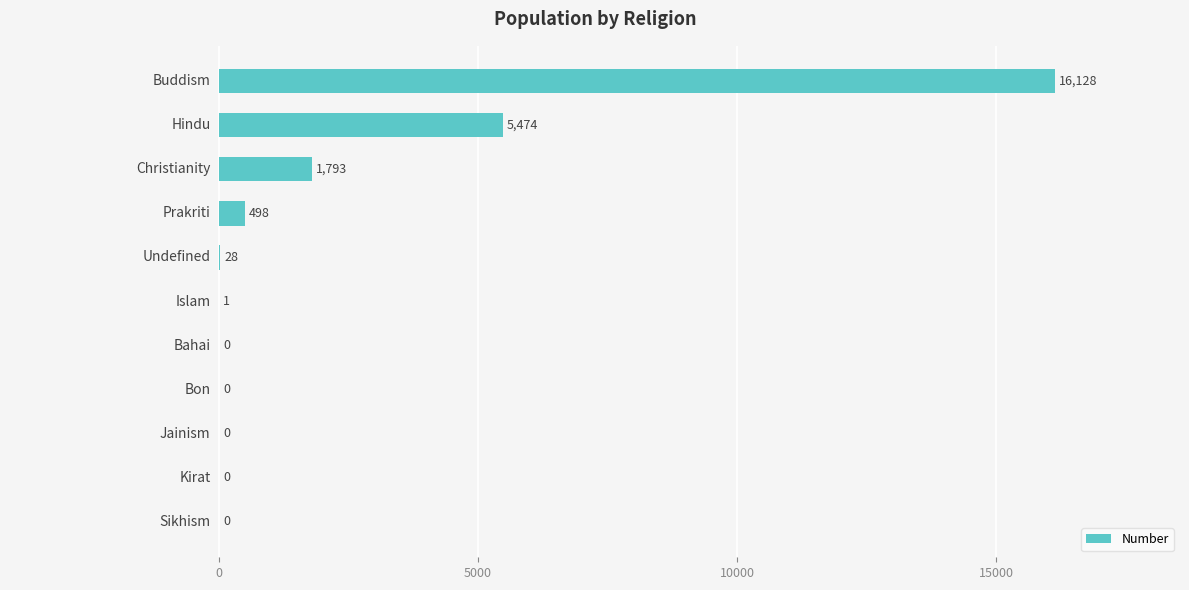

What is the sum of all values?

23922